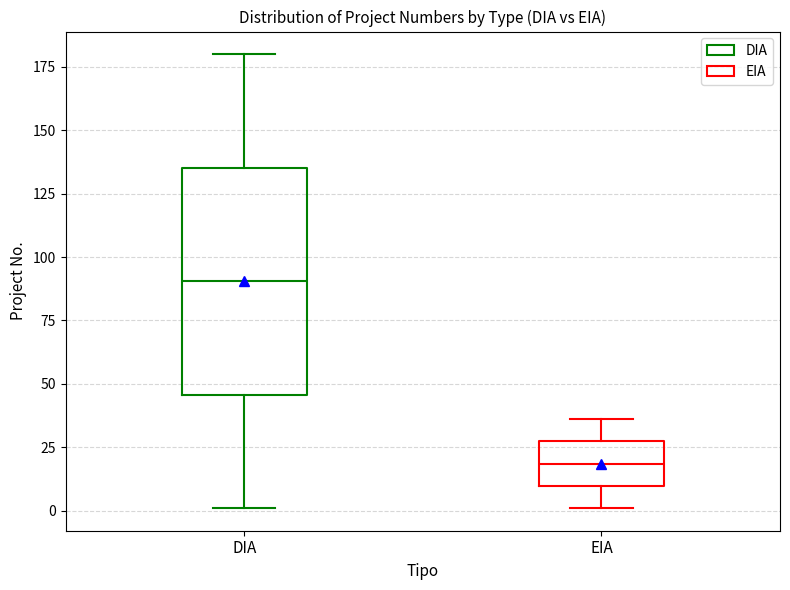

Comparing the boxes themselves (not the whiskers), which one is the tallest?

DIA